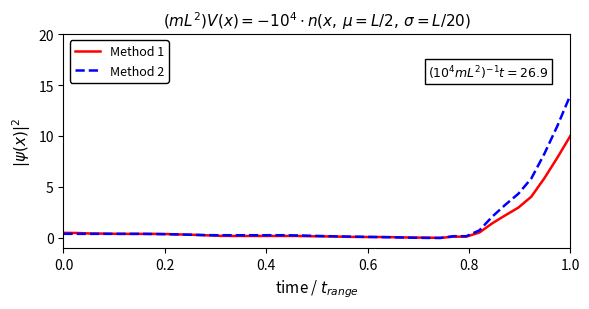

What is the maximum value shown in the chart?

14.0